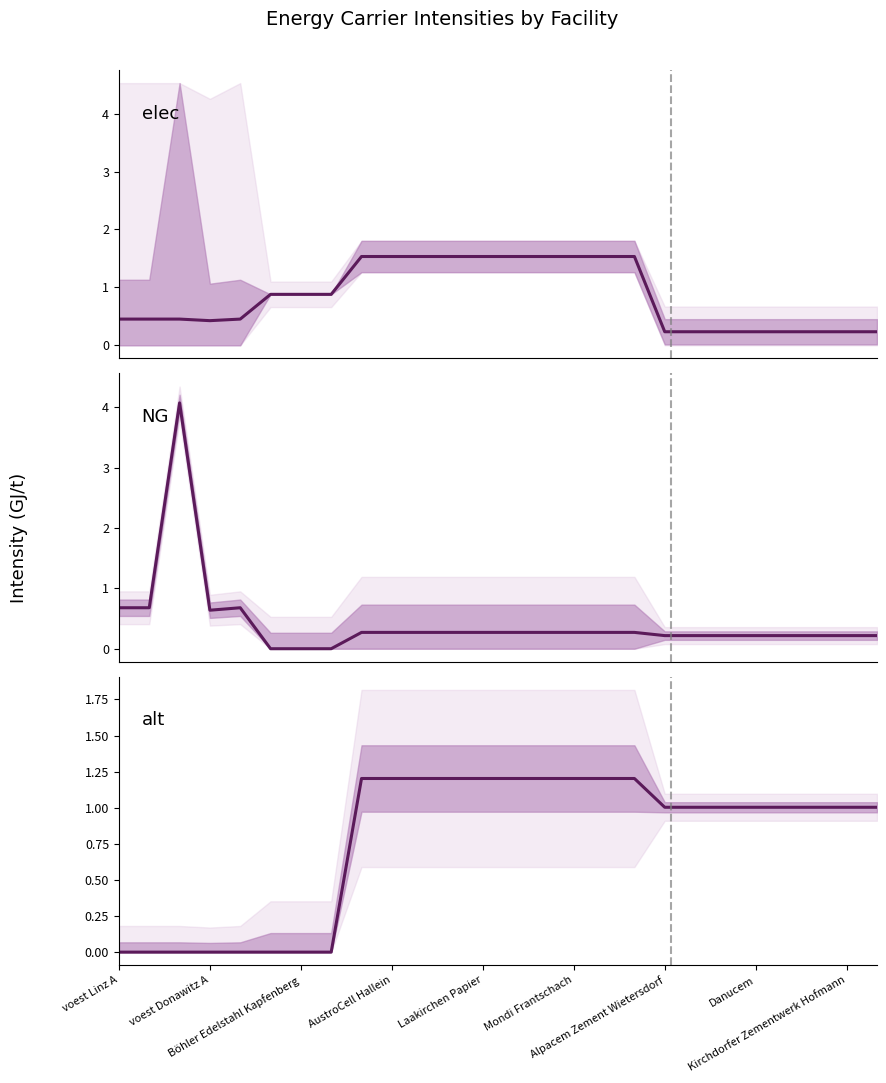

What are all the series names shown in the legend?

elec, NG, alt